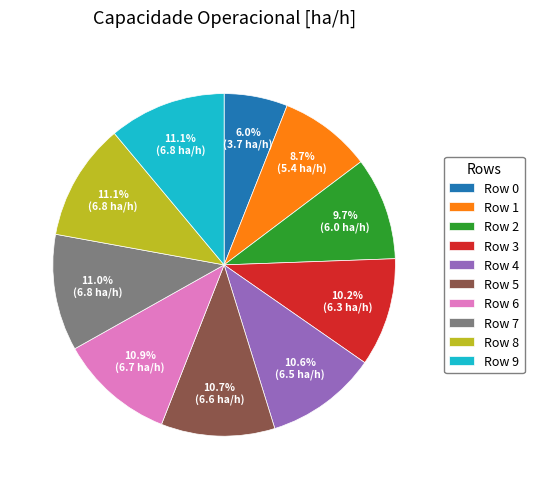

To the nearest percent, what portion does Row 8 represent?

11%